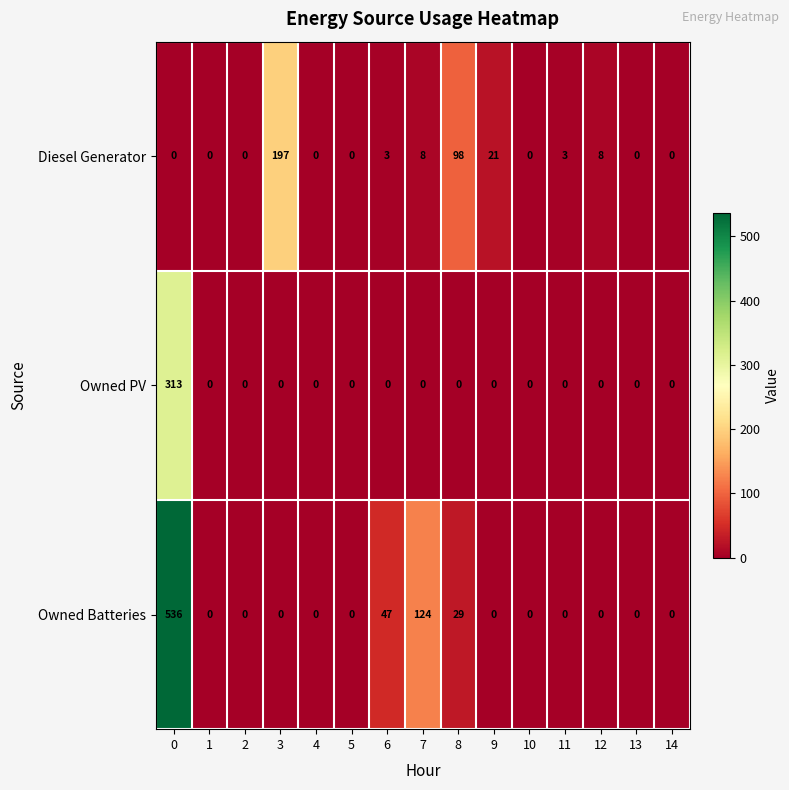

What is the total value across all series at 8?

127